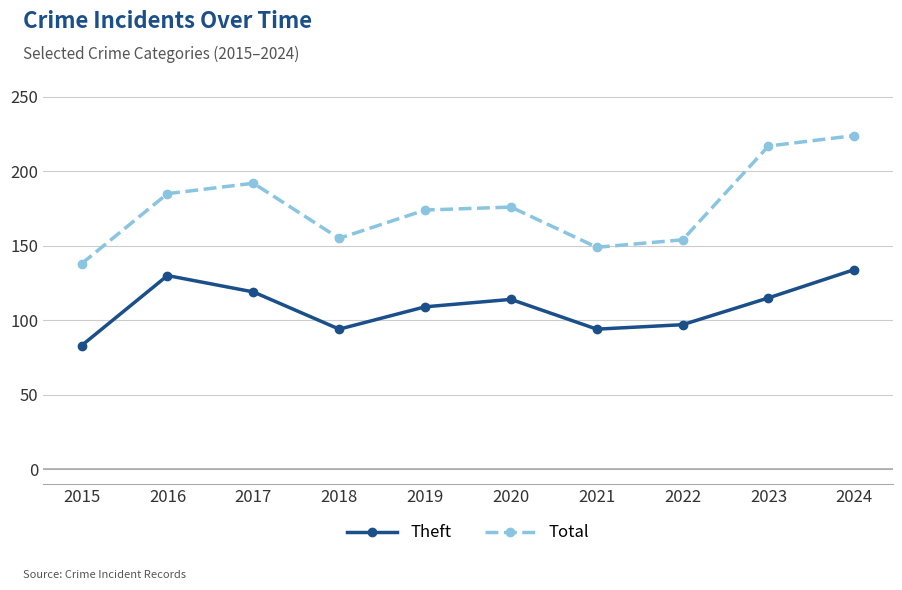

The value of Total at 2017 is 72. True or false?

False